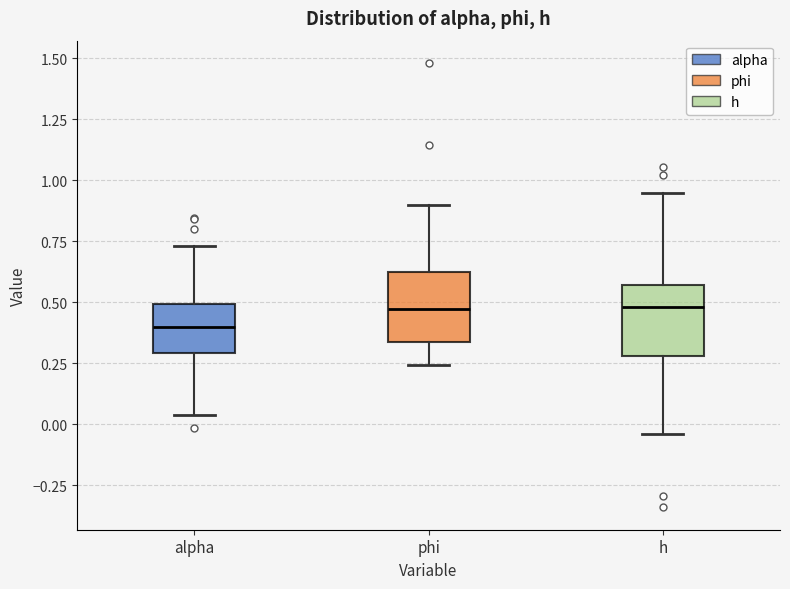

Reading left to right, read every box against the y-axis: the position of its median line, the range the box covers, and the ends of its whiskers. The values are not printed on the chart, so give them approximately, as read against the axis.

alpha: median 0.40, box 0.30 to 0.50, whiskers 0.05 to 0.75
phi: median 0.45, box 0.35 to 0.60, whiskers 0.25 to 0.90
h: median 0.50, box 0.30 to 0.55, whiskers -0.05 to 0.95